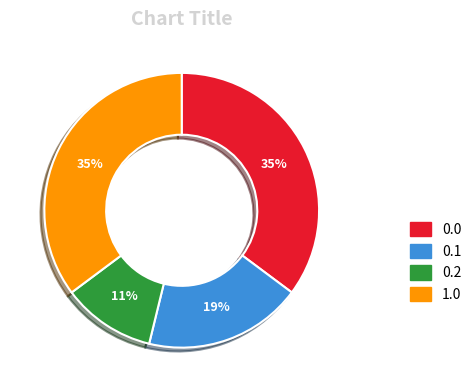

Is there any slice that represents more than half of the pie?

No